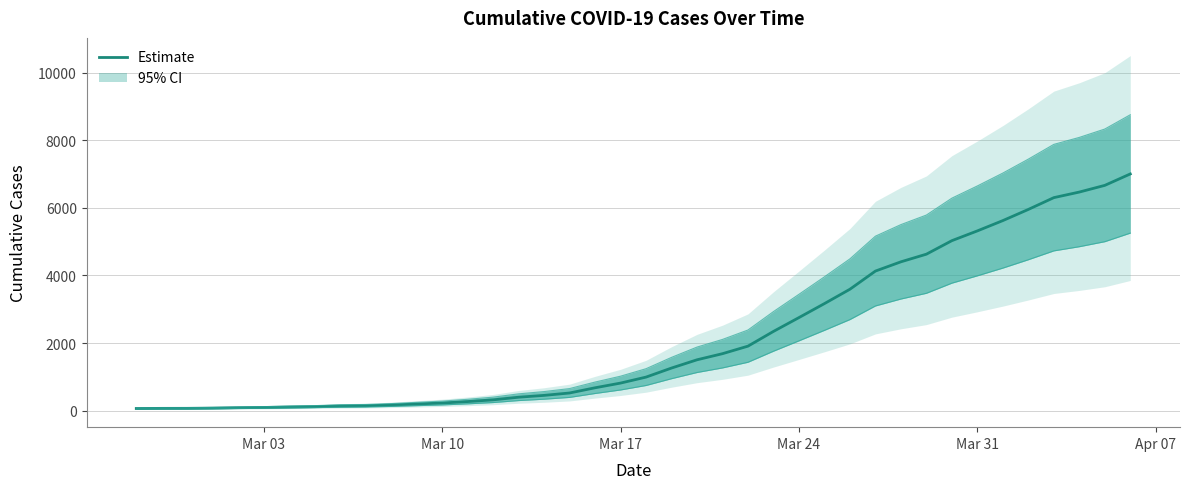

What is the average value?

2144